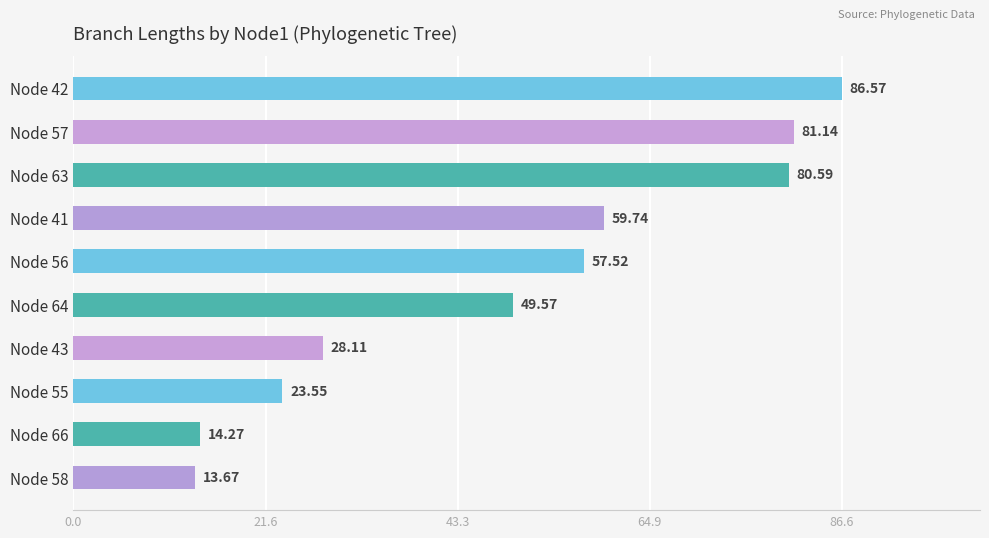

How many data points are above 57?

5